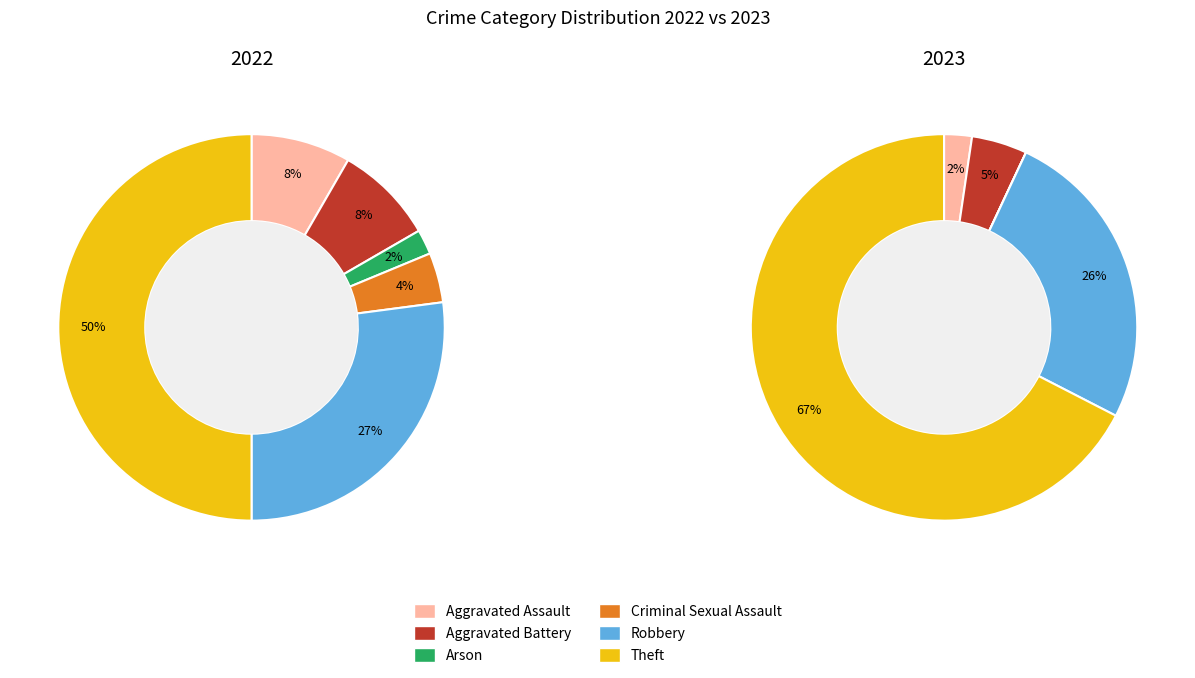

Rank the series by their maximum value, from lowest to highest.

values_2022, values_2023